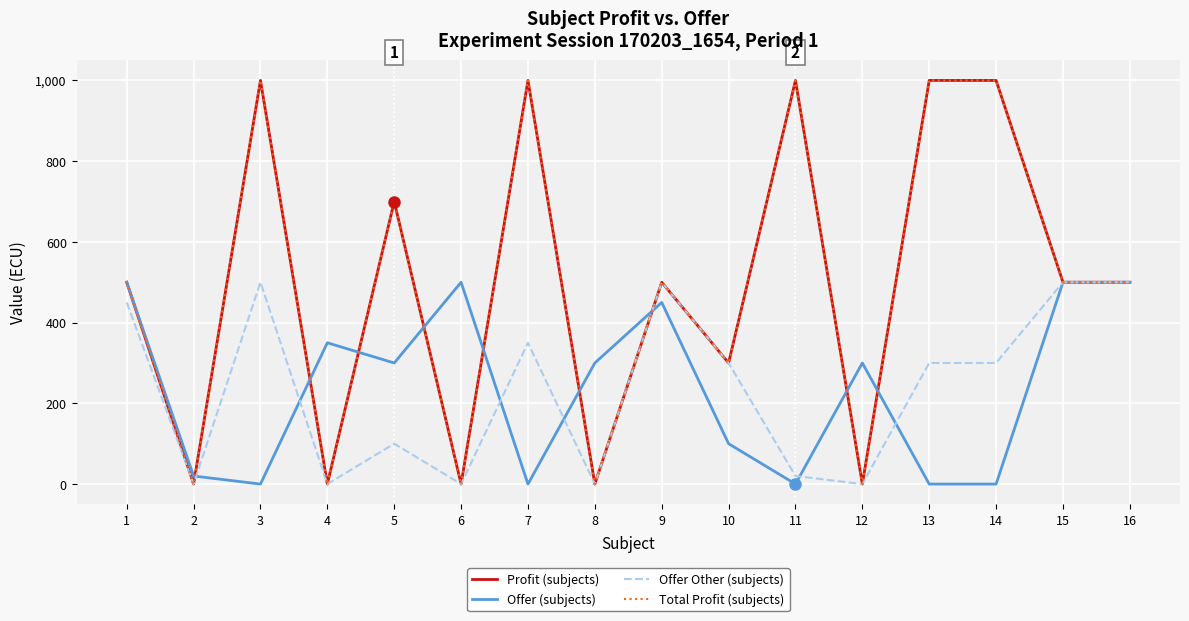

What is the greatest value displayed?

1000